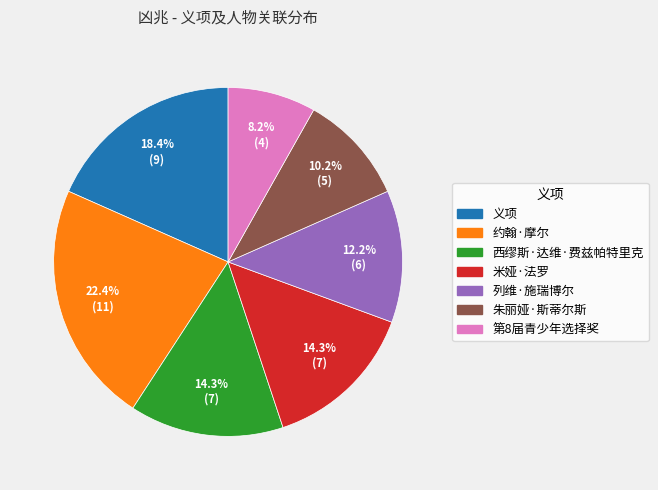

Which slice is the smallest?

第8届青少年选择奖